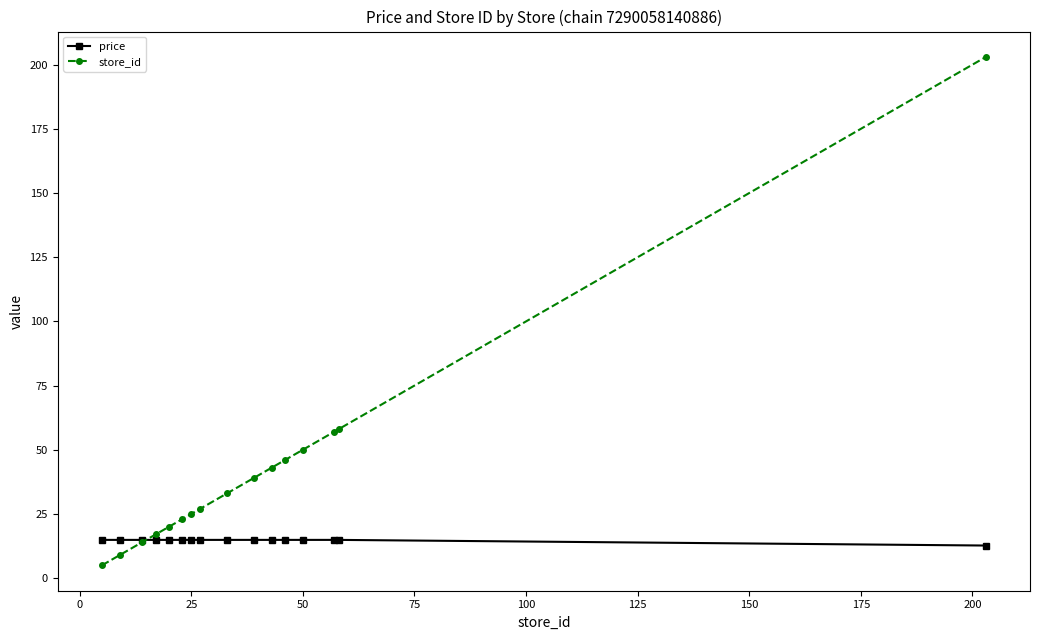

After their last crossing, which series has the higher values: store_id or price?

store_id